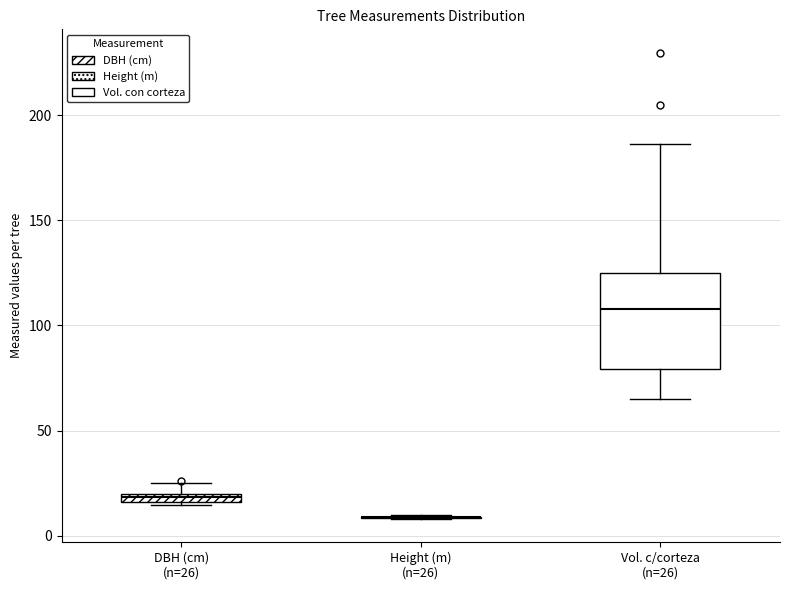

Where is the lower edge of the box for Vol. c/corteza (n=26) on the y-axis? The values are not printed on the chart, so give them approximately, as read against the axis.

80